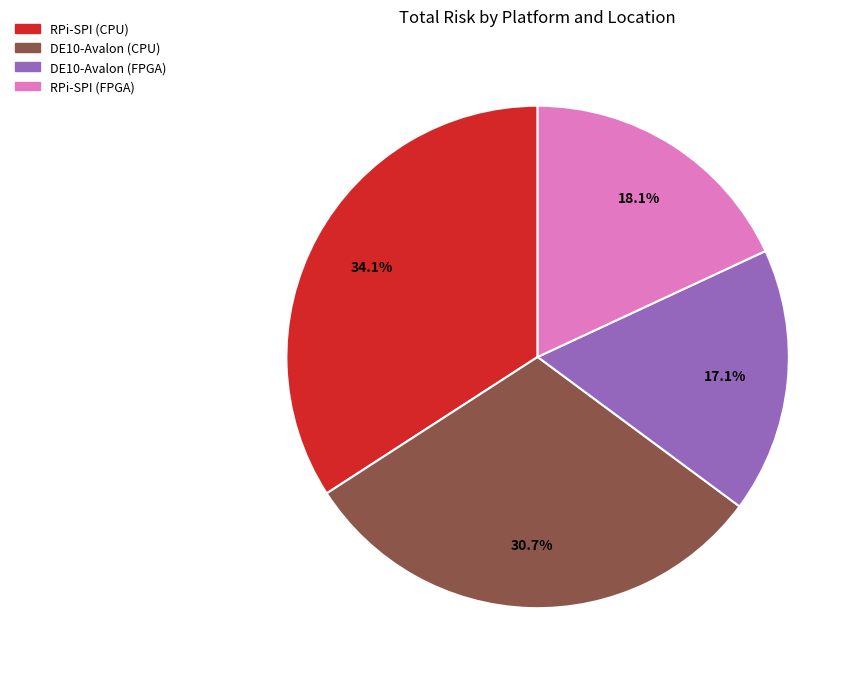

What is the ratio of the value at DE10-Avalon (CPU) to the value at DE10-Avalon (FPGA)?

1.8